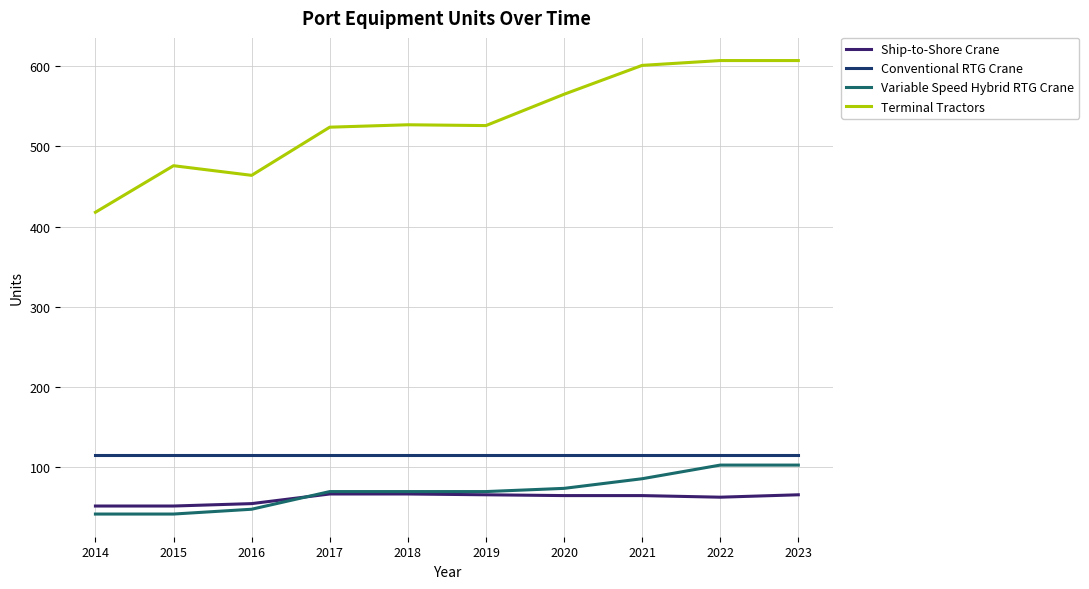

Which series has the largest total across all categories?

Terminal Tractors